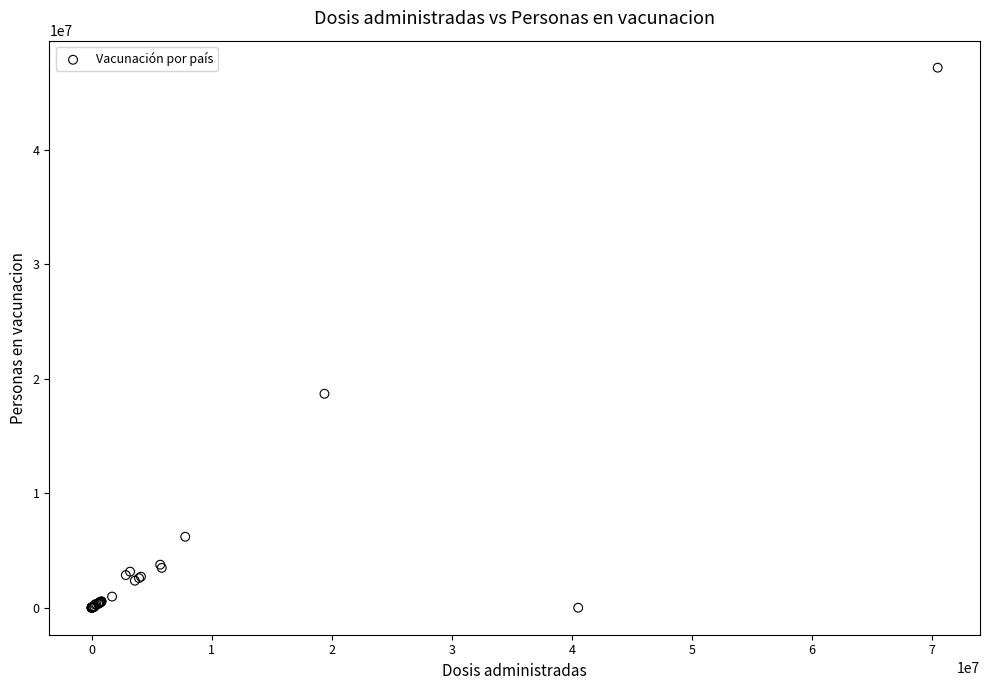

What Y value in the scatter plot is closest to 23592099?

18691835